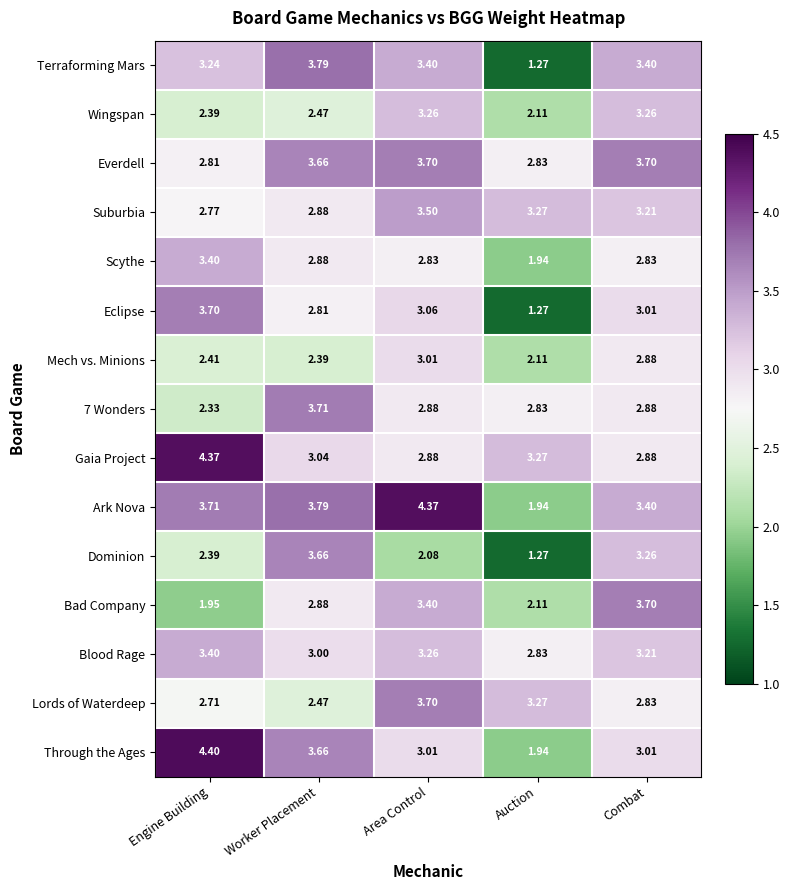

Which series has the largest total across all categories?

Ark Nova